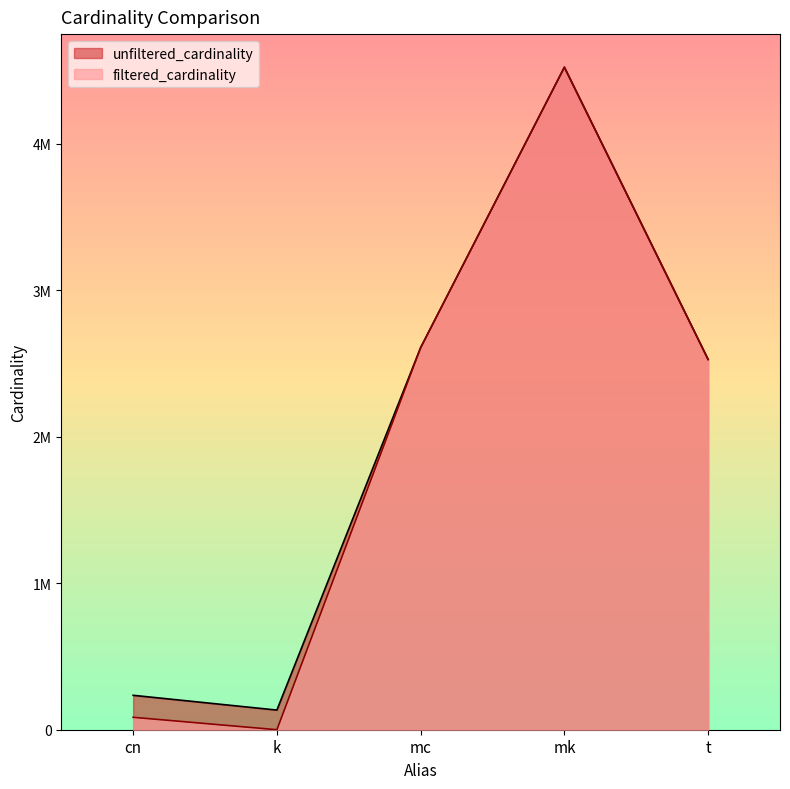

What is the smallest value displayed?

1